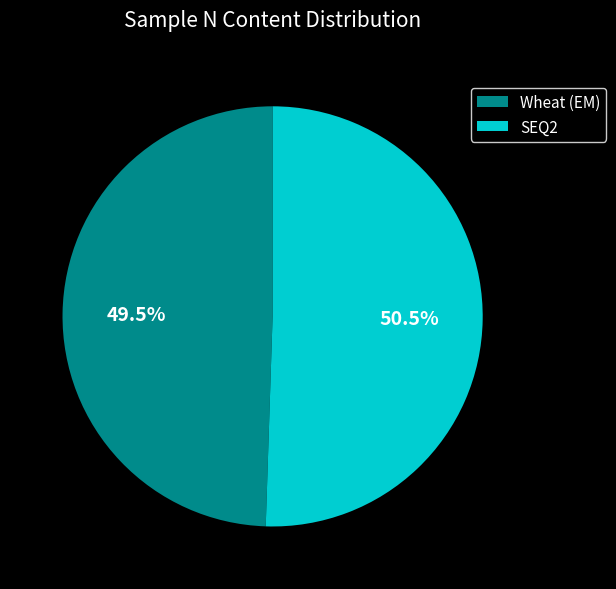

Which slice is the smallest?

Wheat (EM)